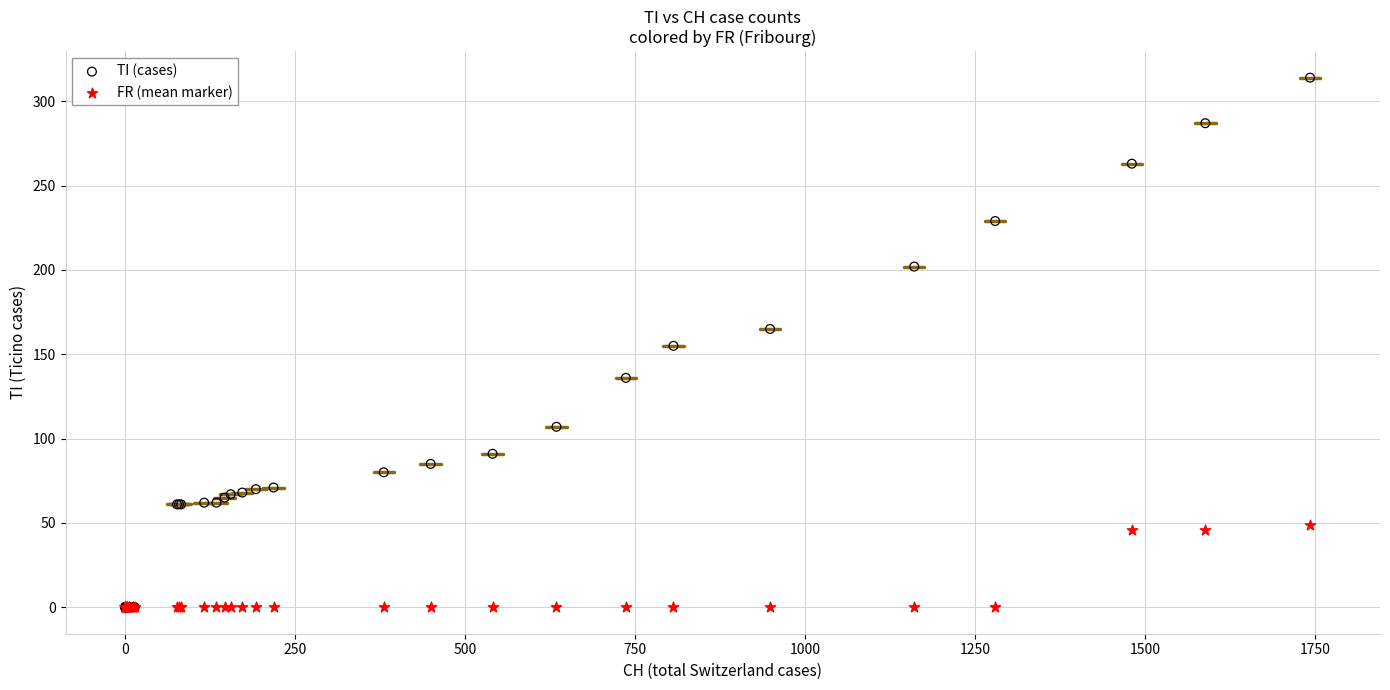

Which series has the widest spread of Y values?

TI (cases)